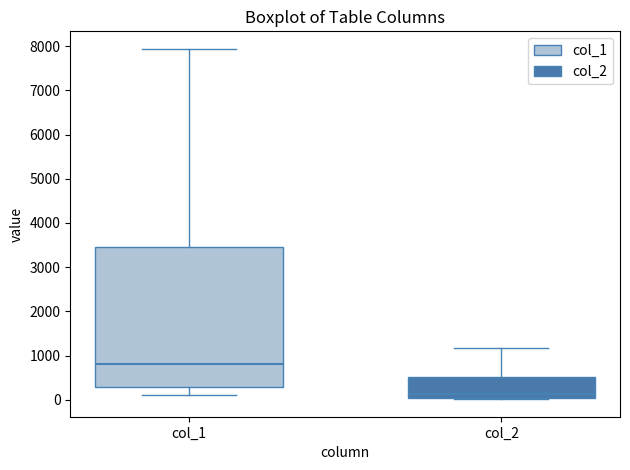

Which box's median line is the lowest?

col_2